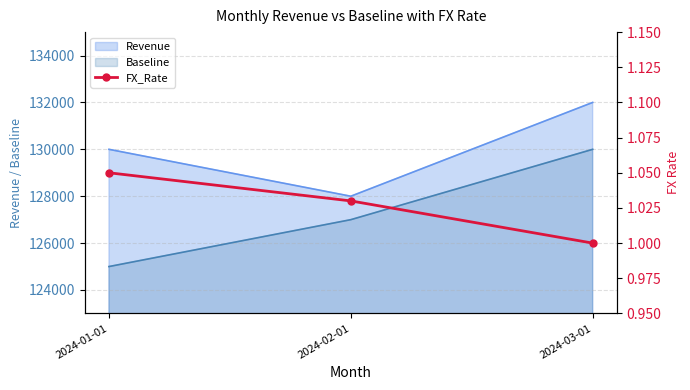

Rank the categories by value from lowest to highest.

2024-03-01, 2024-02-01, 2024-01-01